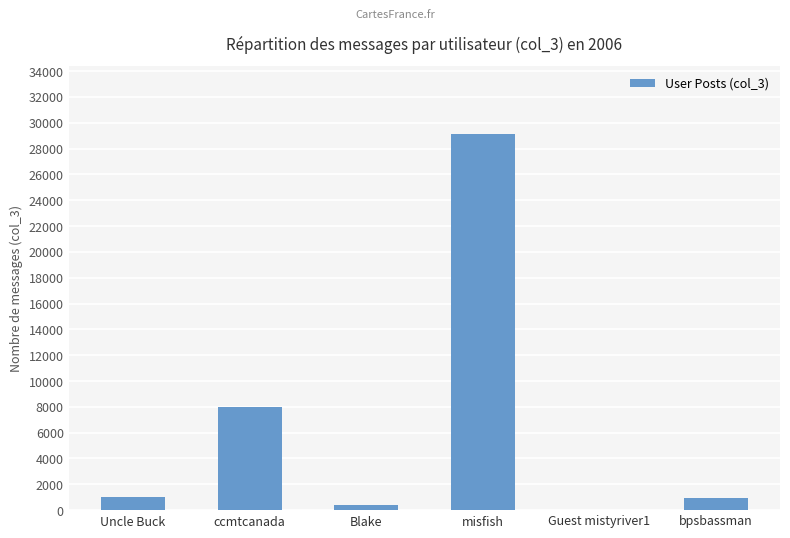

Which category has the highest value across all series?

misfish